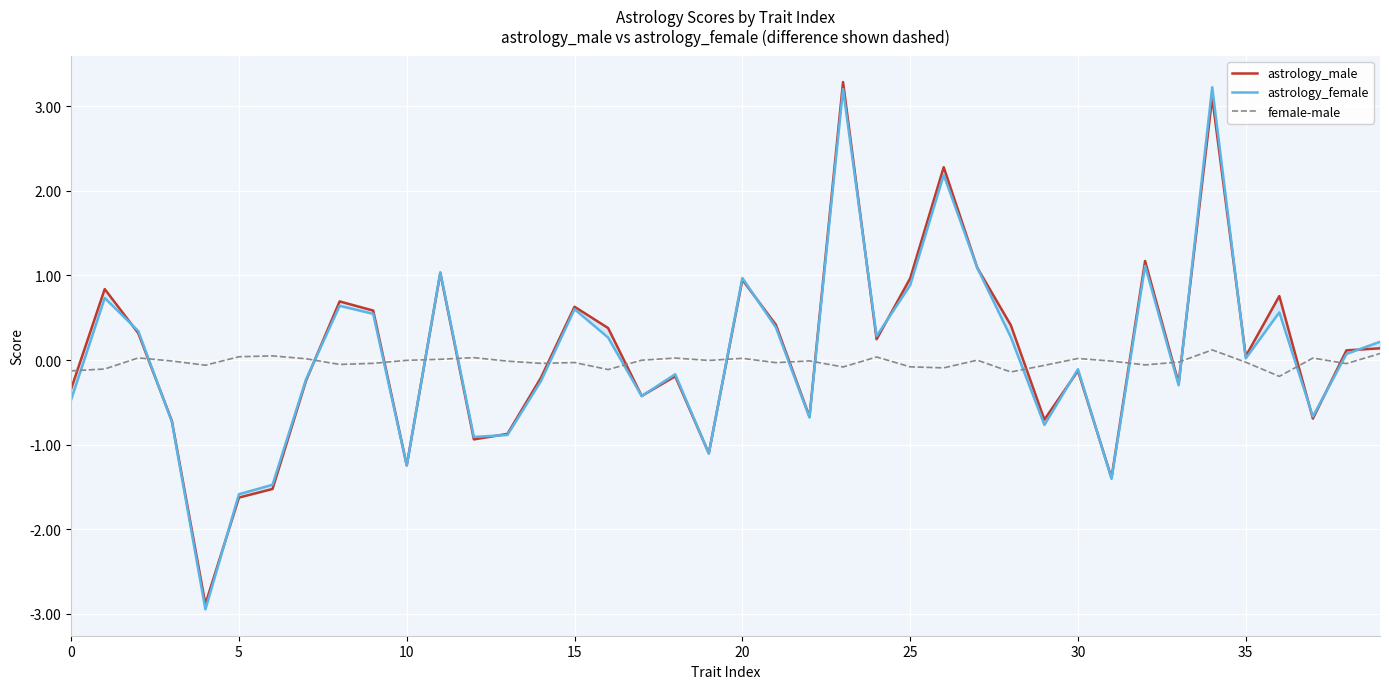

What is the sum of the astrology_female values at 32 and 22?

0.4